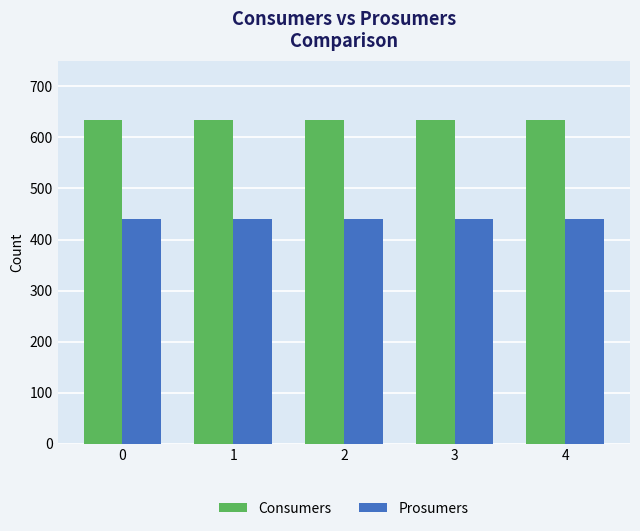

How many data points does each series have?

5